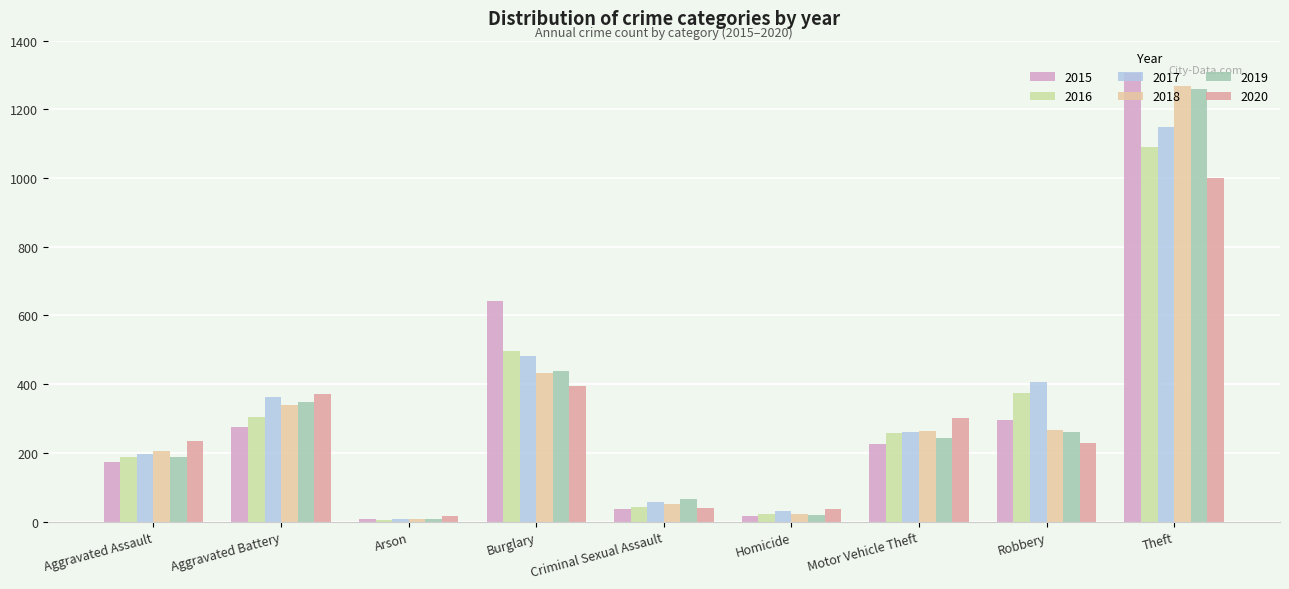

Is it true that 2016 equals 1774 at Theft?

False